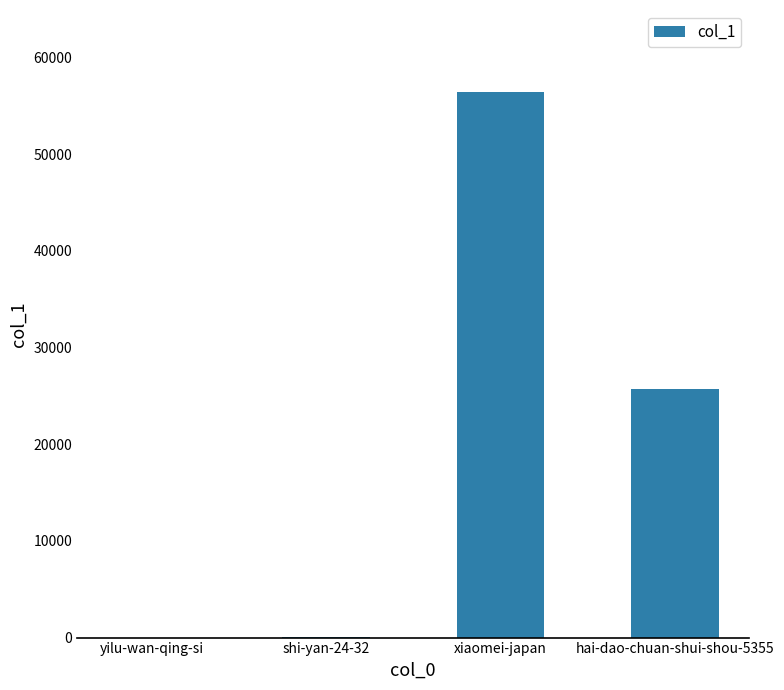

Are the bars horizontal?

No